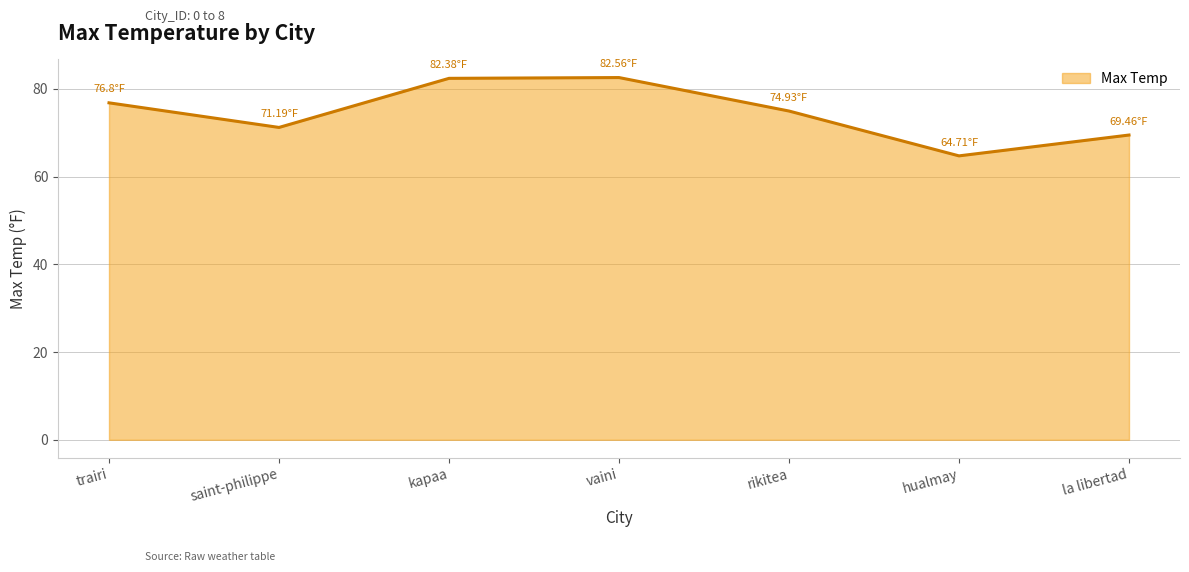

What is the minimum value shown in the chart?

64.7